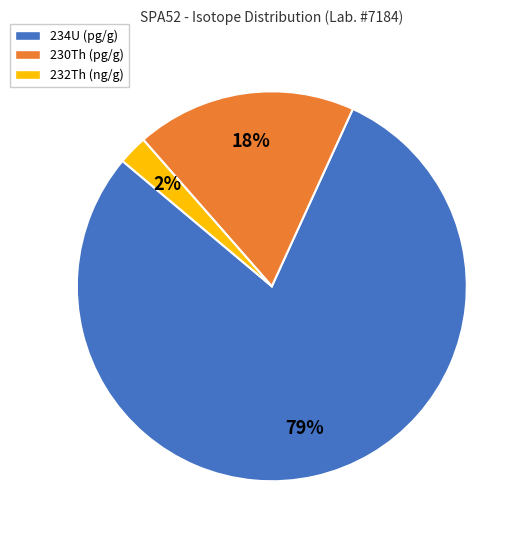

Which category accounts for the majority?

234U (pg/g)